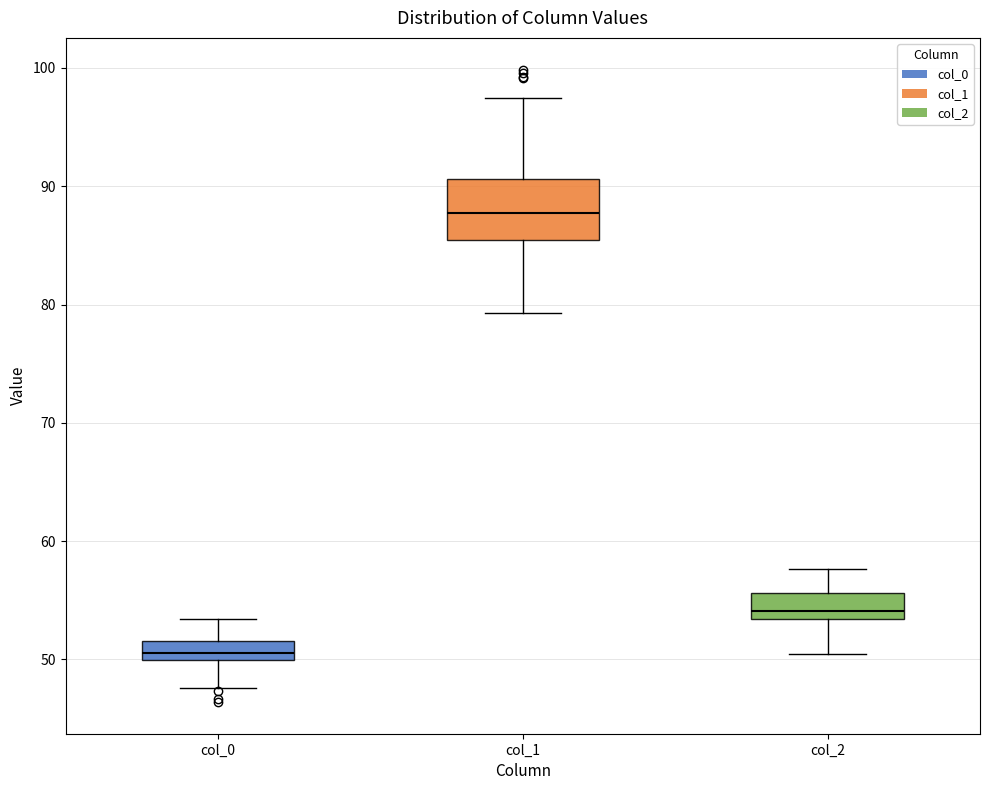

Which box's median line is the lowest?

col_0